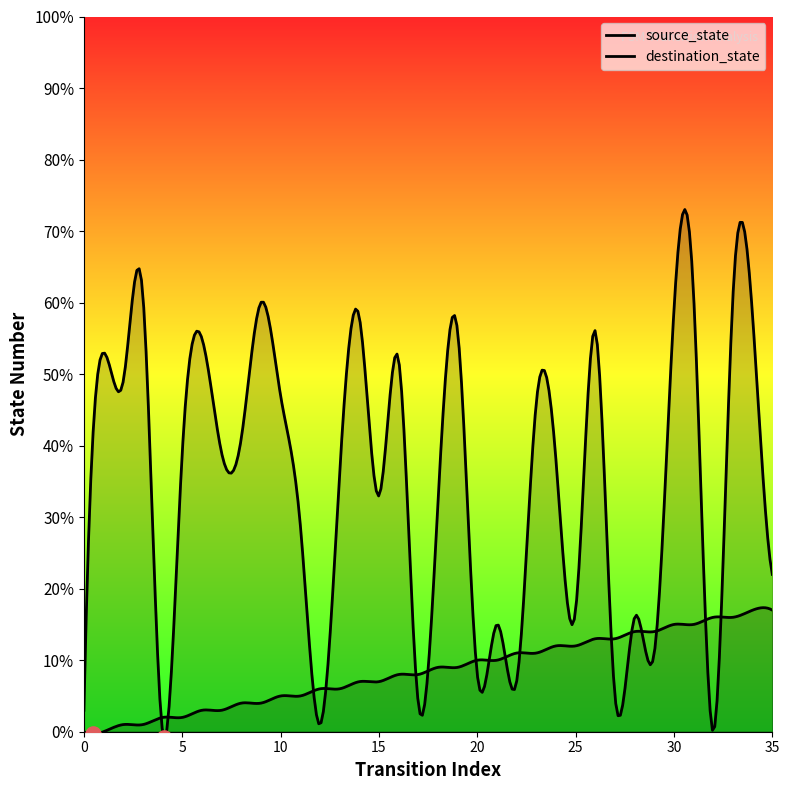

Is the value of destination_state at 24 greater than the value of source_state at 13?

Yes